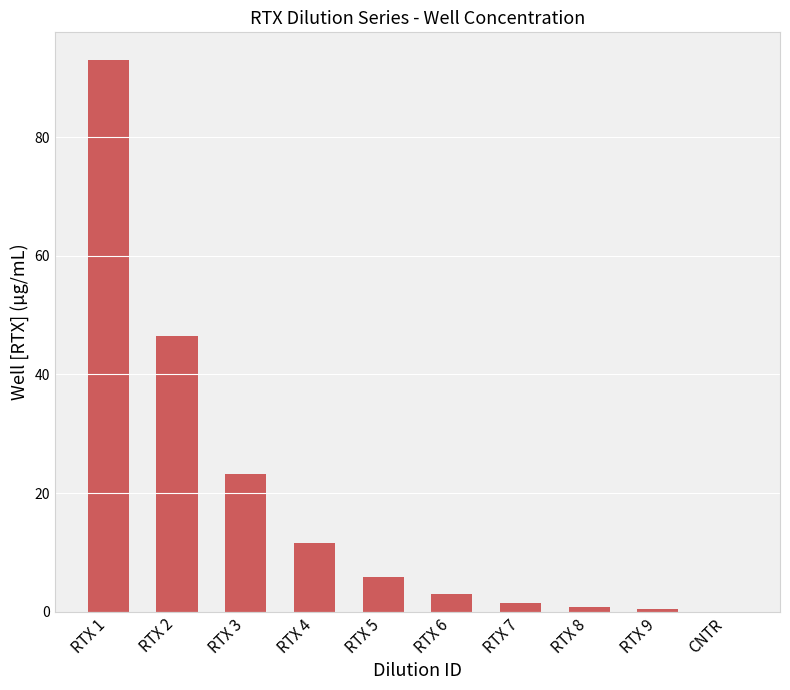

Count the number of data series in this chart.

1